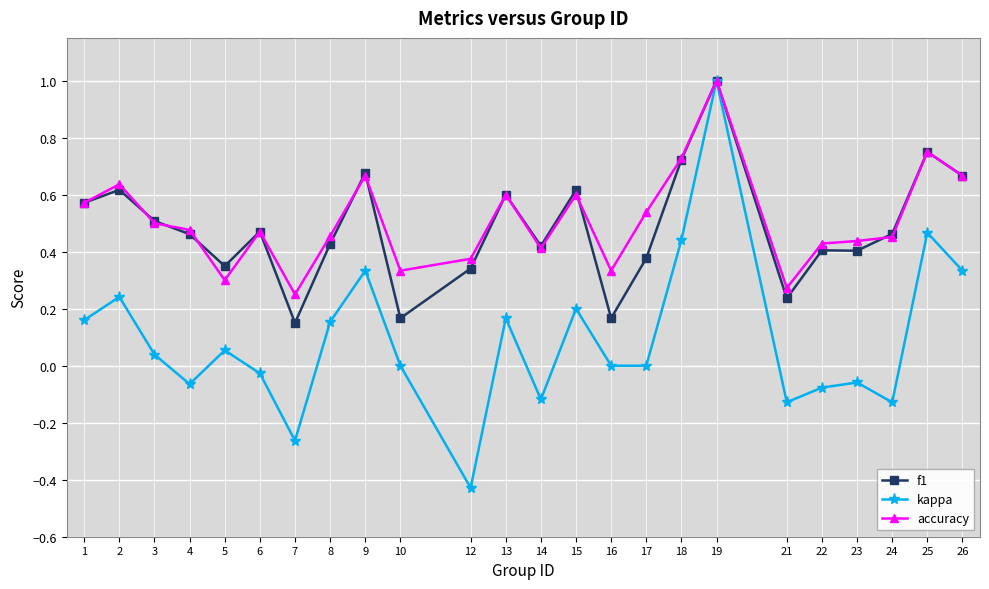

Which series has the largest range (max minus min)?

kappa